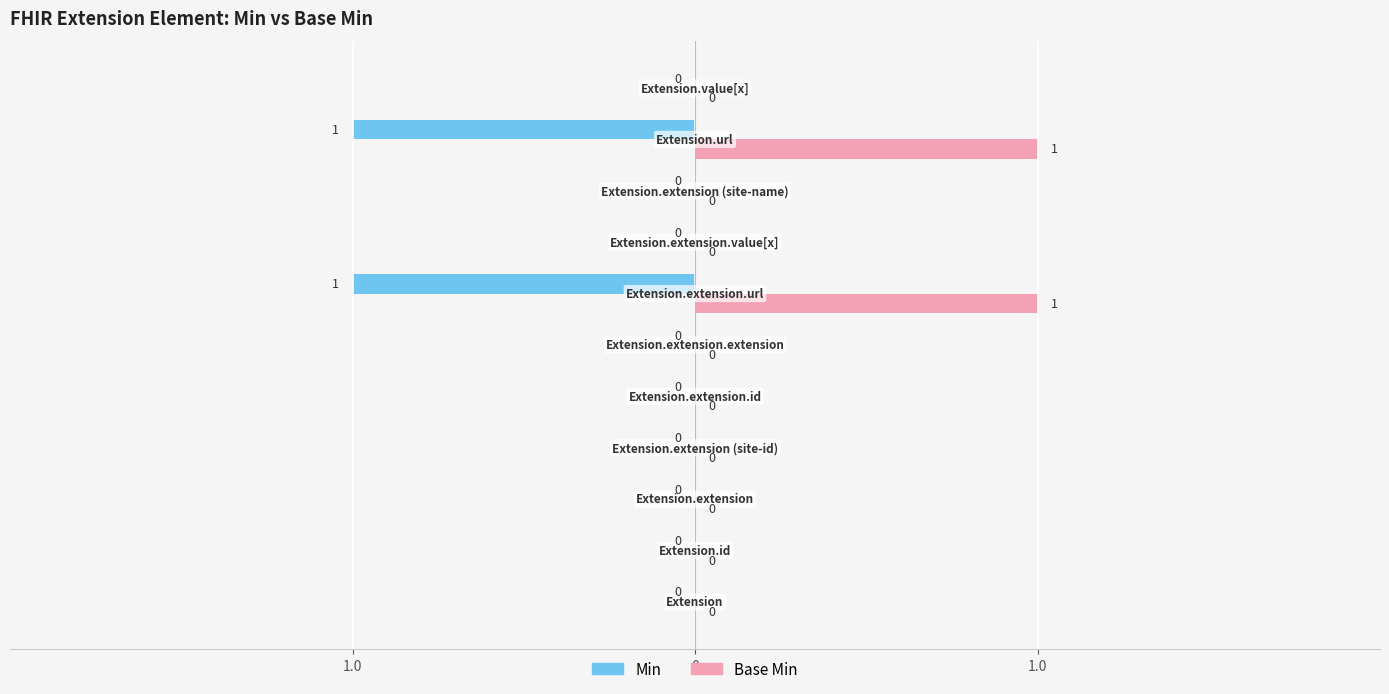

What are all the series names shown in the legend?

Min, Base Min